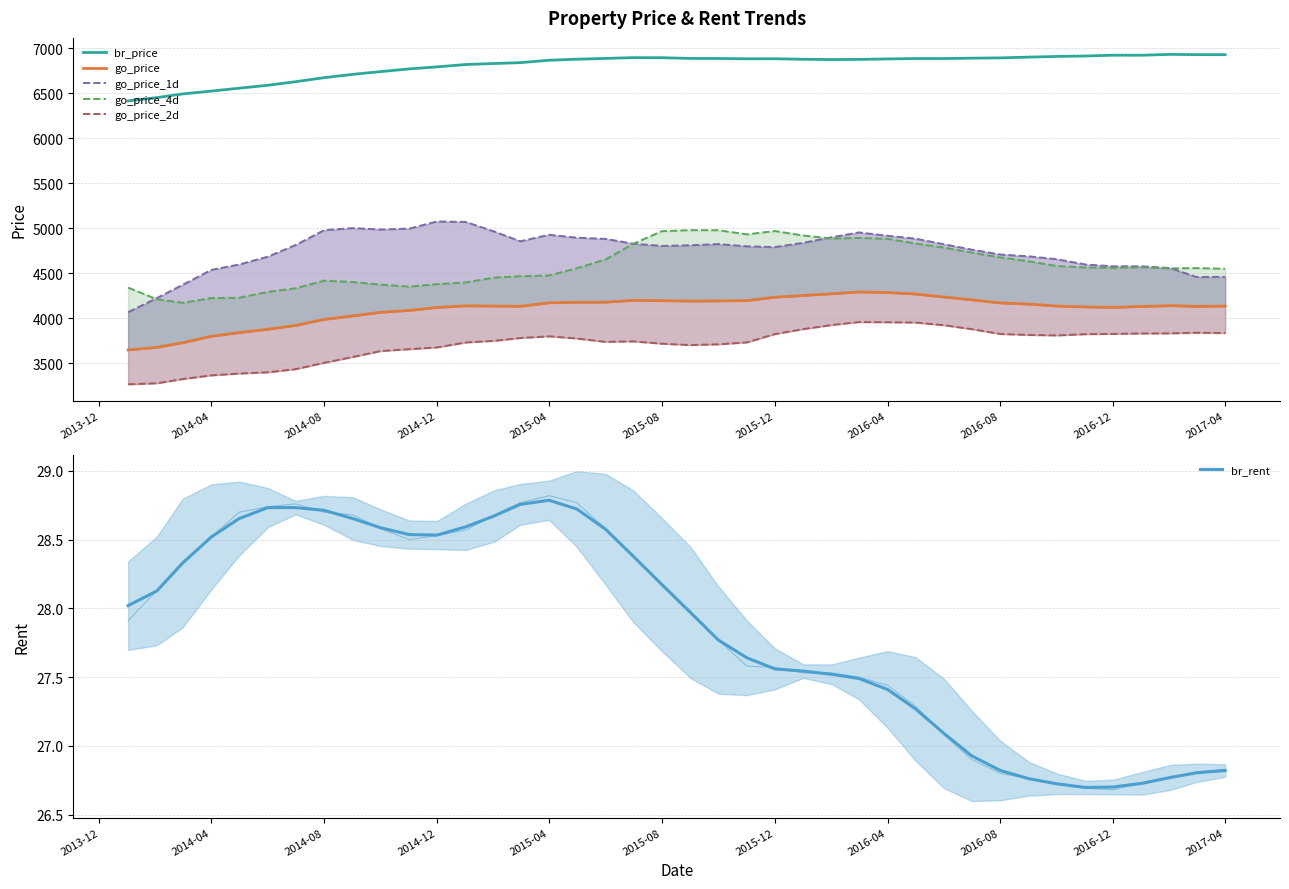

True or false: br_price and br_rent cross at least once.

False